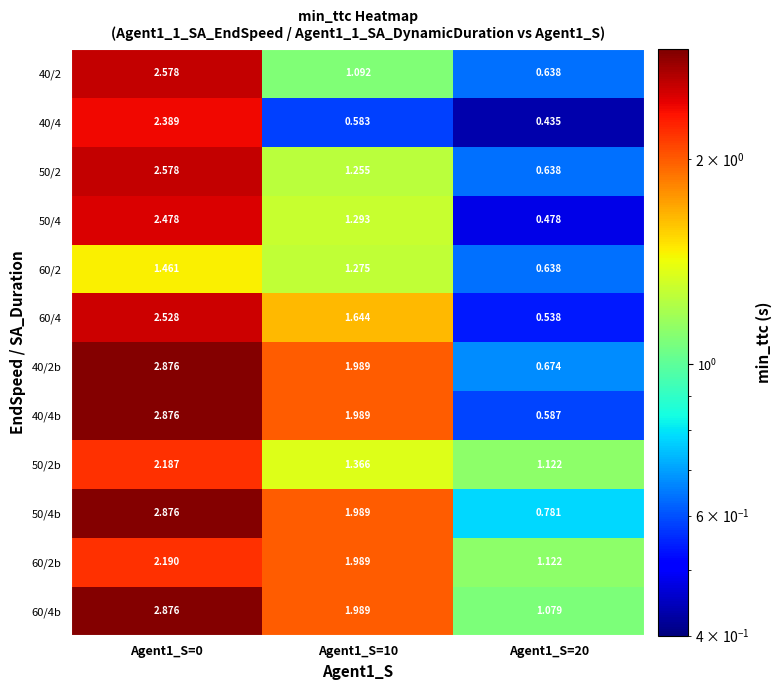

Is the value of 40/2 at Agent1_S=20 greater than the value of 50/4b at Agent1_S=0?

No